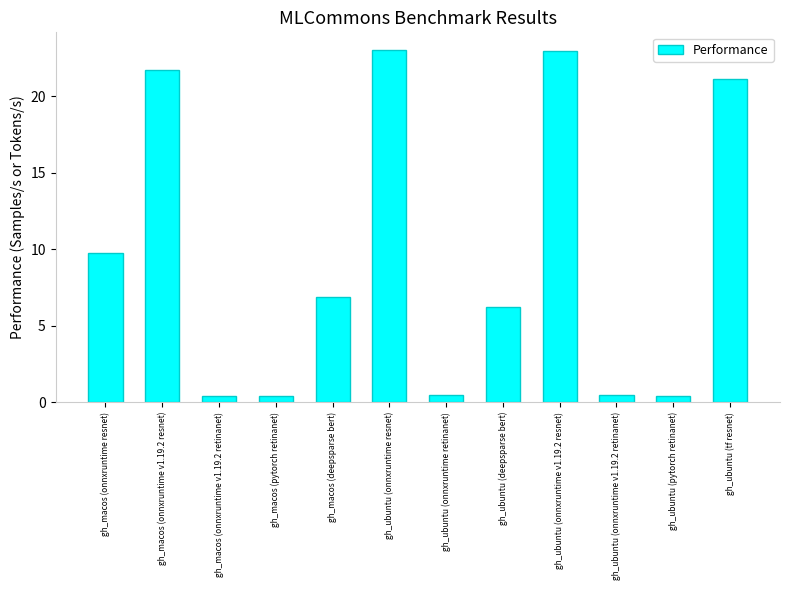

What position from the right is gh_macos (onnxruntime resnet)?

12